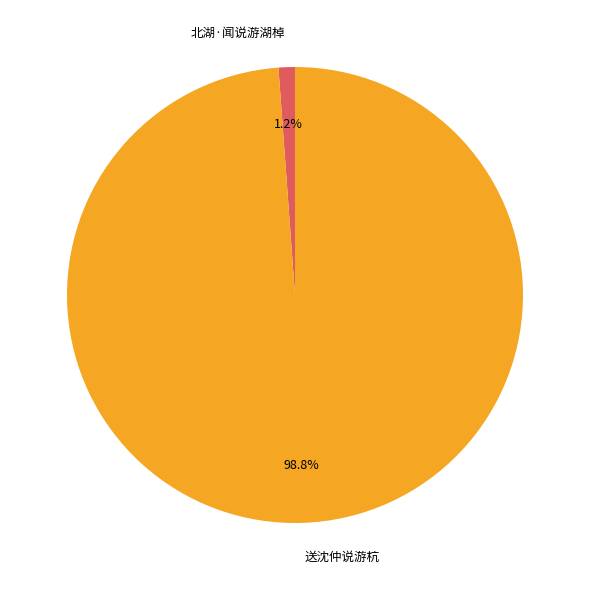

True or false: 送沈仲说游杭 accounts for 89% of the total.

False